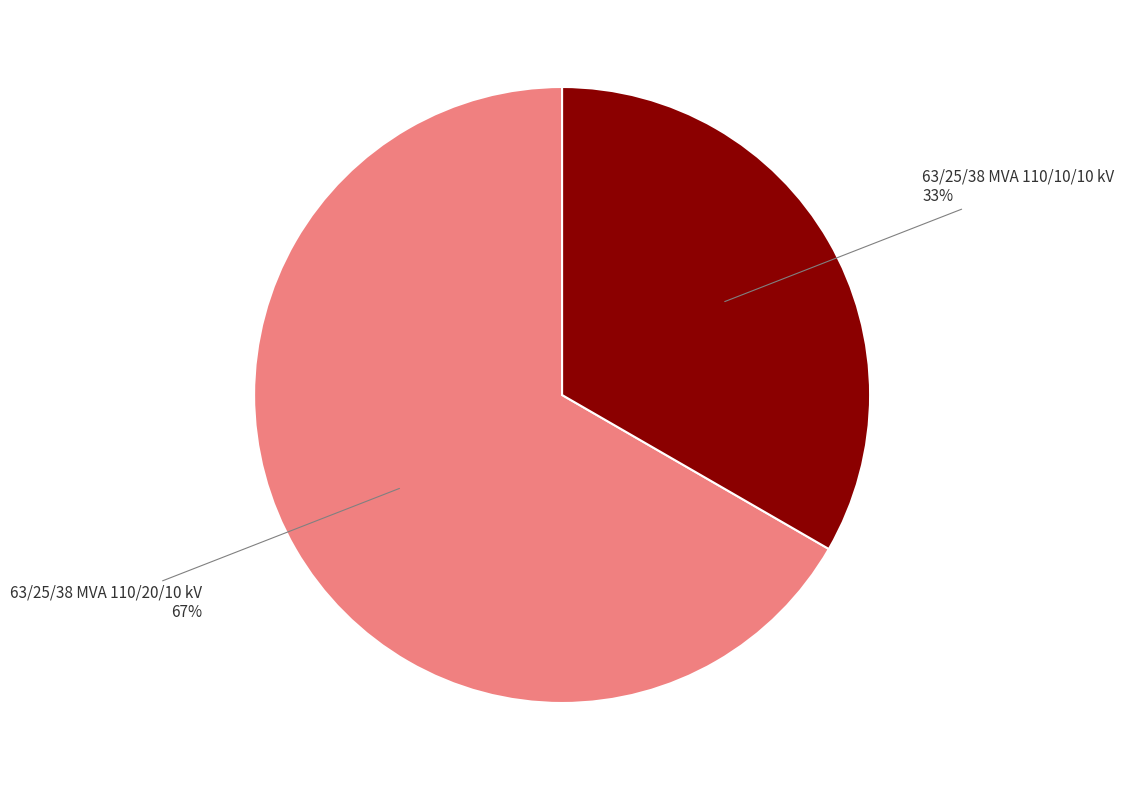

Which category has the biggest portion of the pie?

63/25/38 MVA 110/20/10 kV